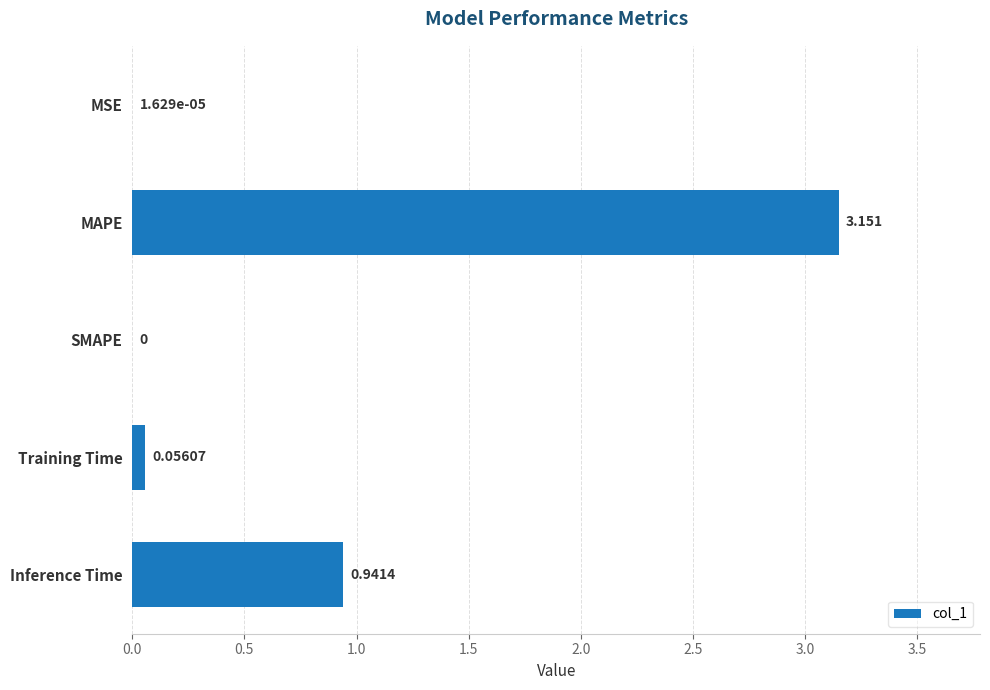

Which label corresponds to the largest value in the chart?

MAPE